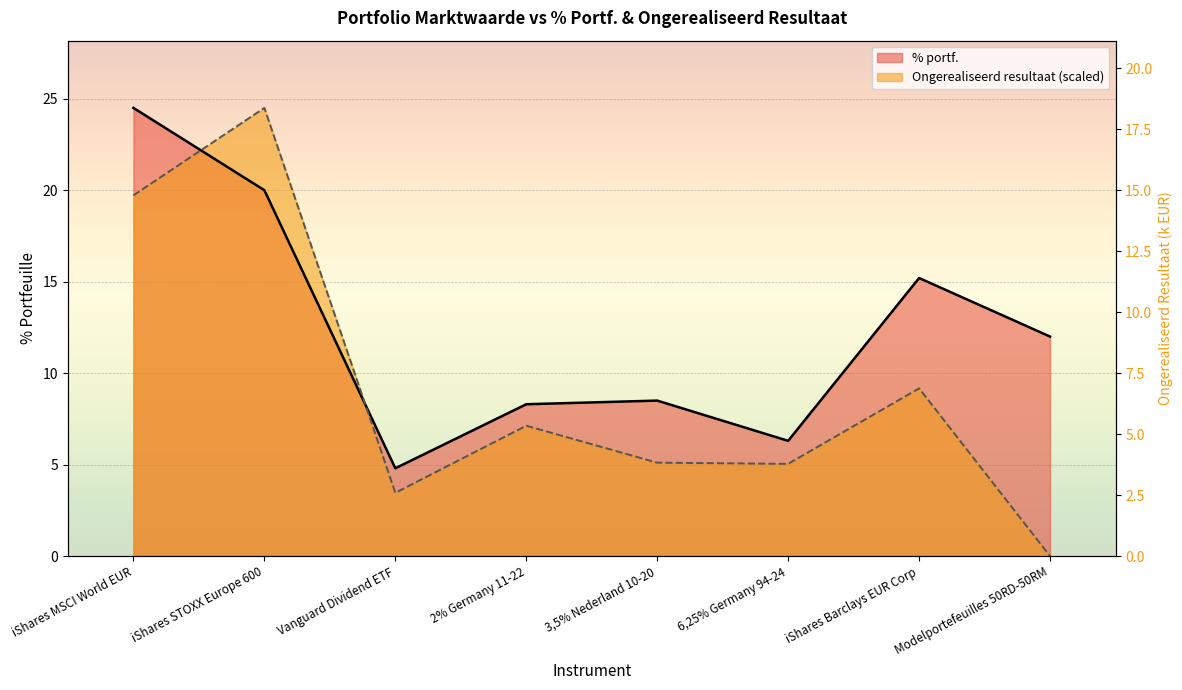

At which label does % portf. first exceed 12?

iShares MSCI World EUR